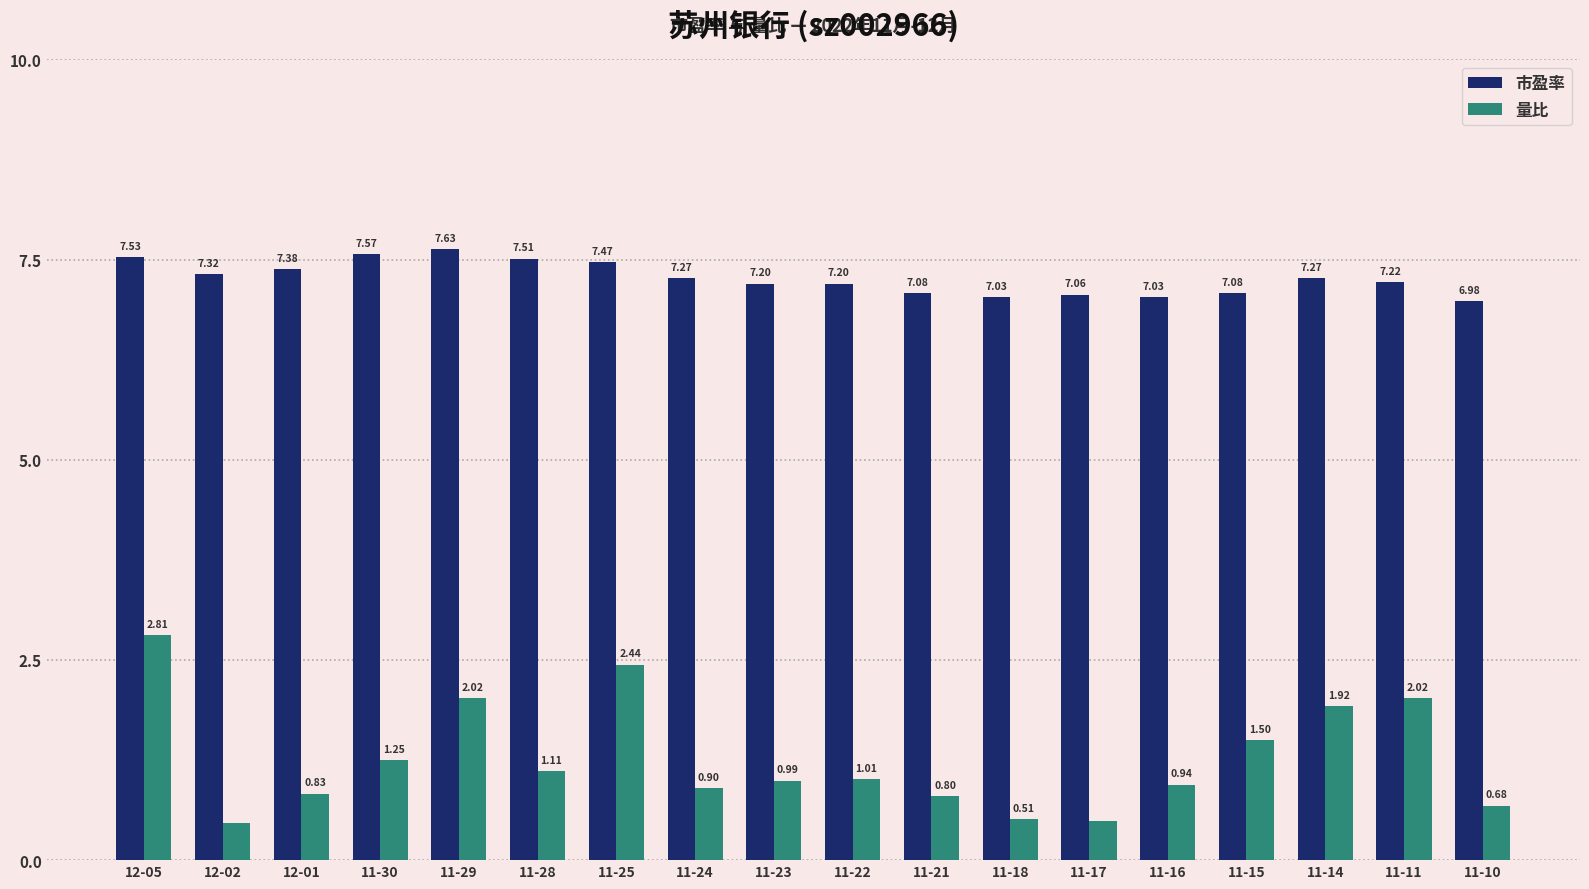

What position from the right is 11-18?

7